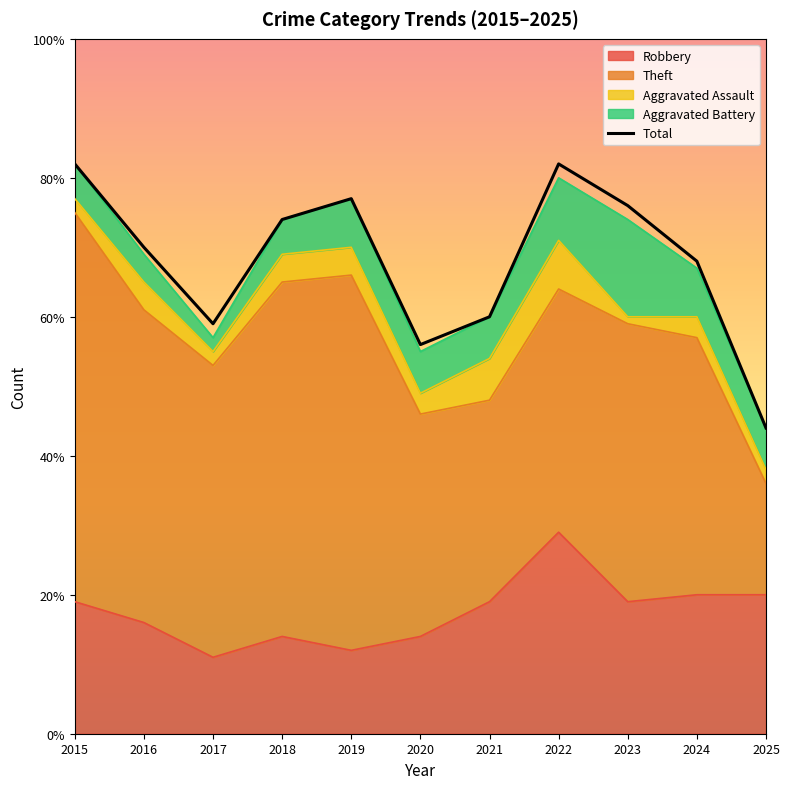

Count the number of values greater than 70.

5